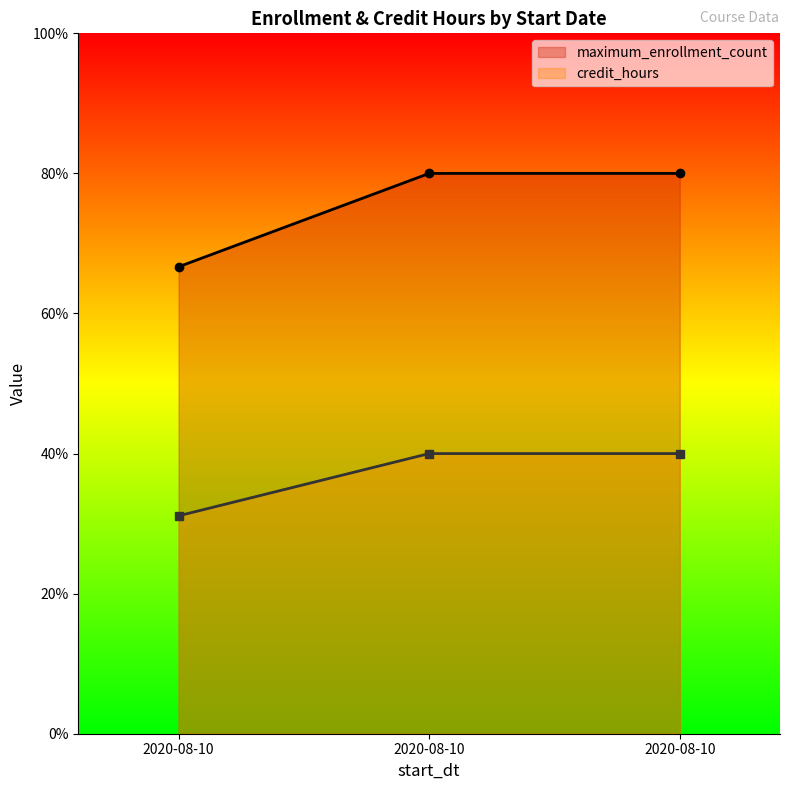

Is the value of maximum_enrollment_count at 2020-08-10 greater than the value of credit_hours at 2020-08-10?

No